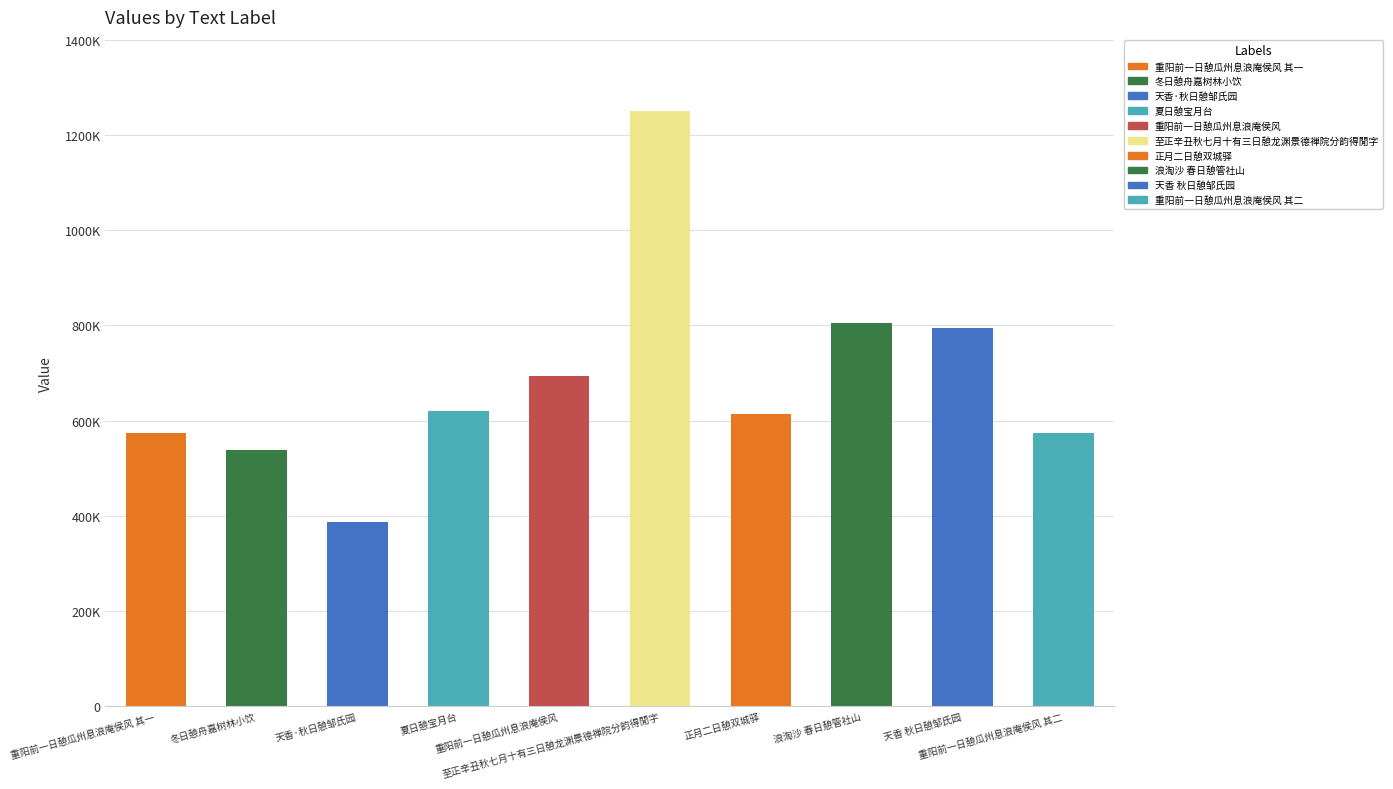

Count the number of values greater than 620539.

4